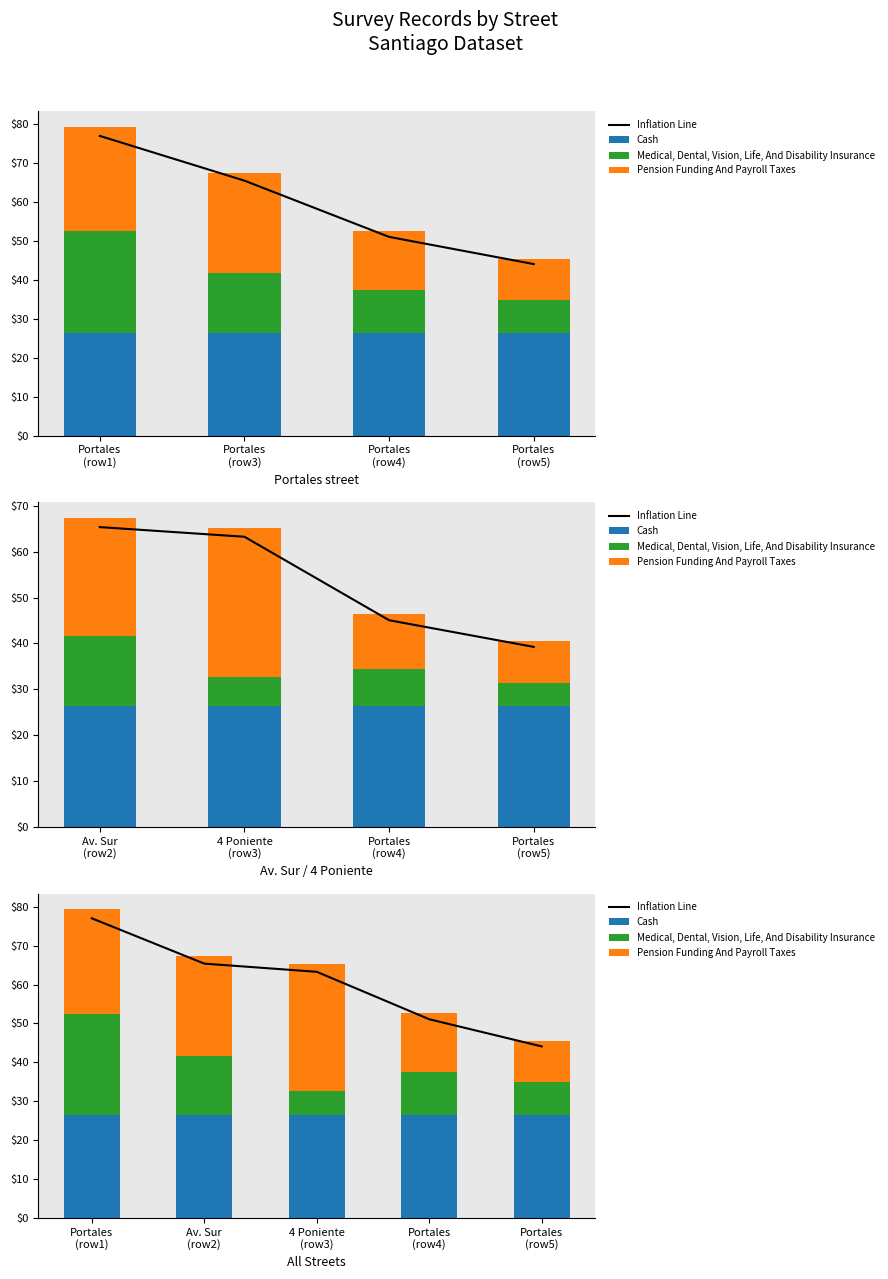

Between Av. Sur (row2) and Portales (row5), which is larger?

Av. Sur (row2)